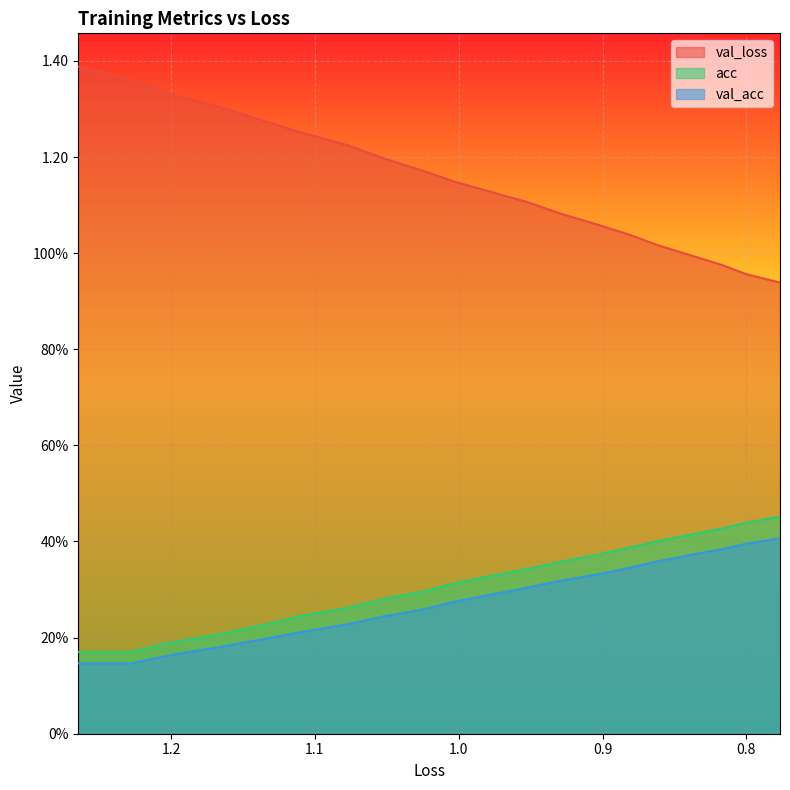

True or false: val_acc and val_loss intersect in this chart.

False